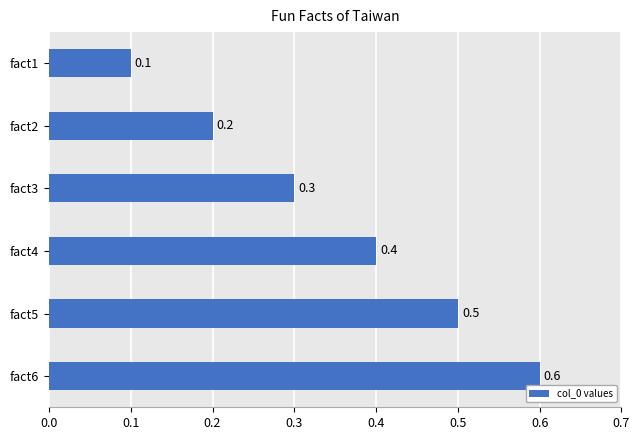

Reading top to bottom, extract all data points from this chart.

fact1=0.1	fact2=0.2	fact3=0.3	fact4=0.4	fact5=0.5	fact6=0.6